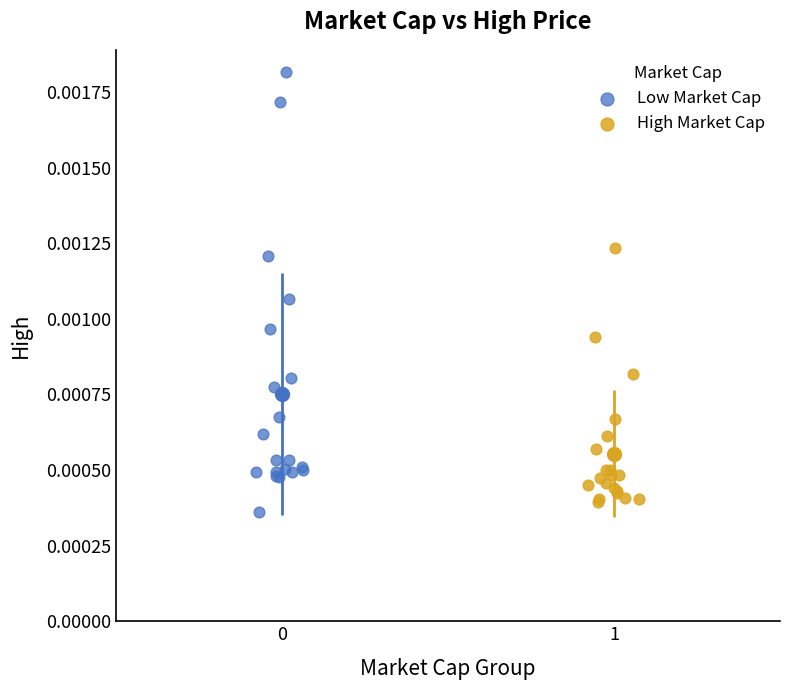

Which series has the largest Y range (max minus min)?

Low Market Cap